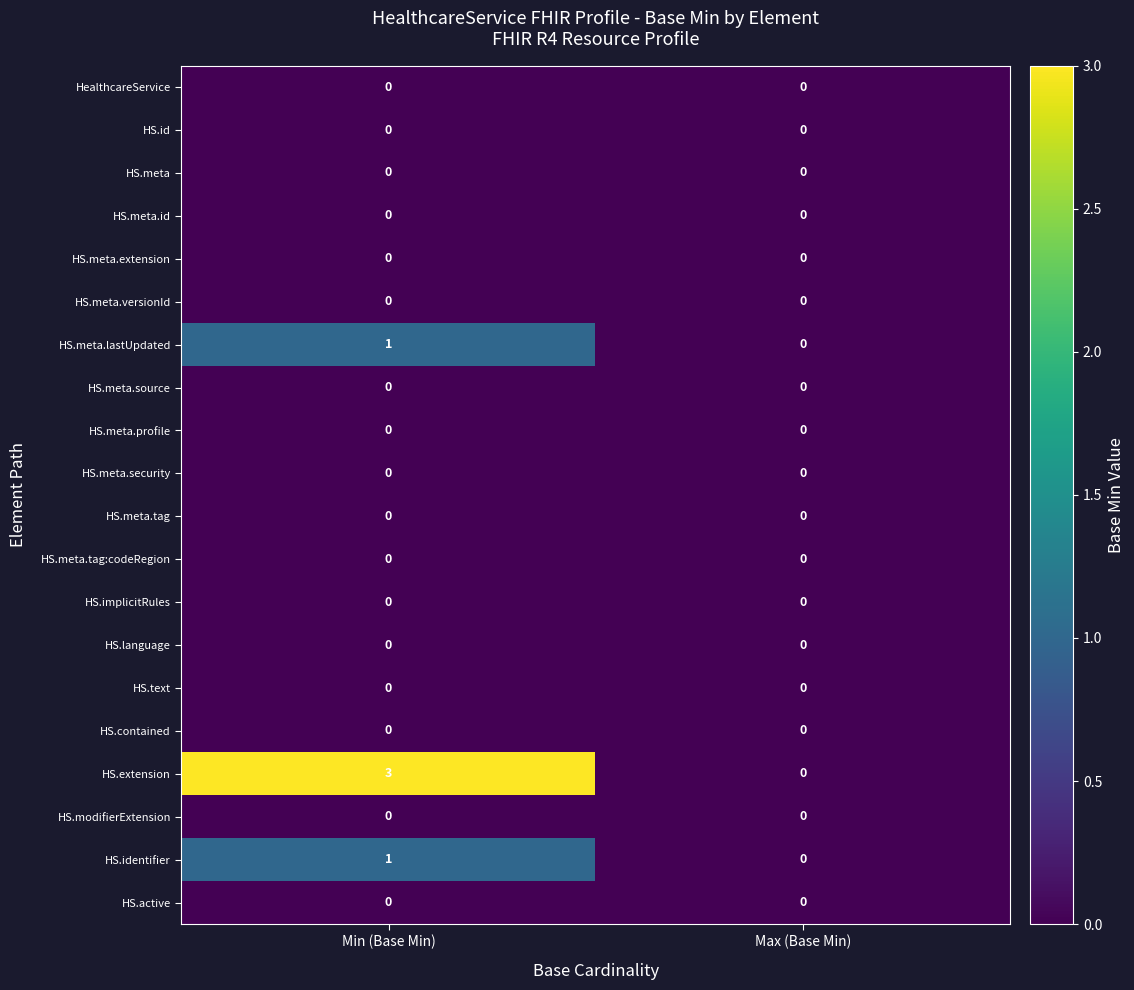

The value of HS.meta.tag:codeRegion at Max (Base Min) is 0. True or false?

True